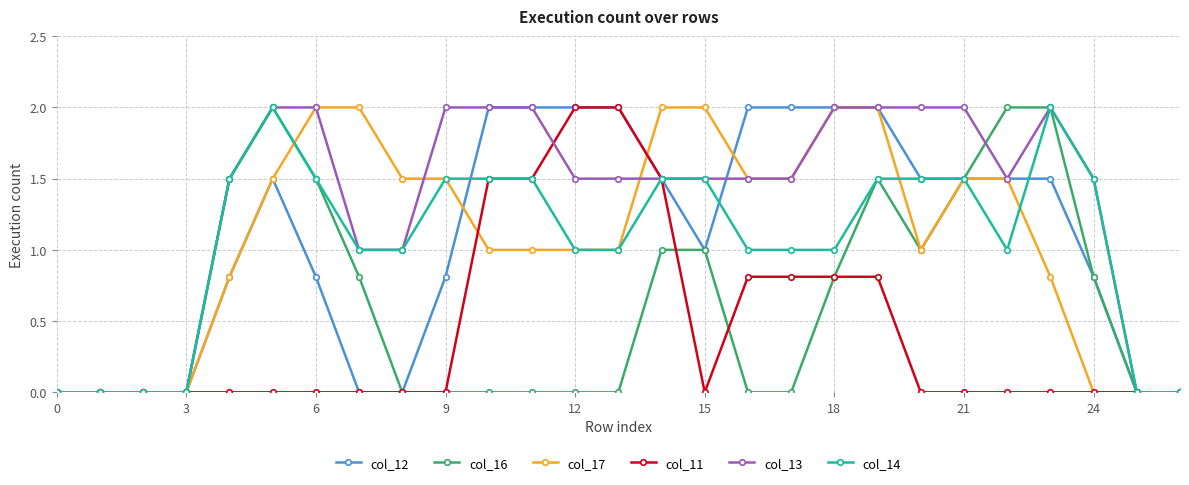

True or false: col_14 has more than 1 interior local peaks.

True